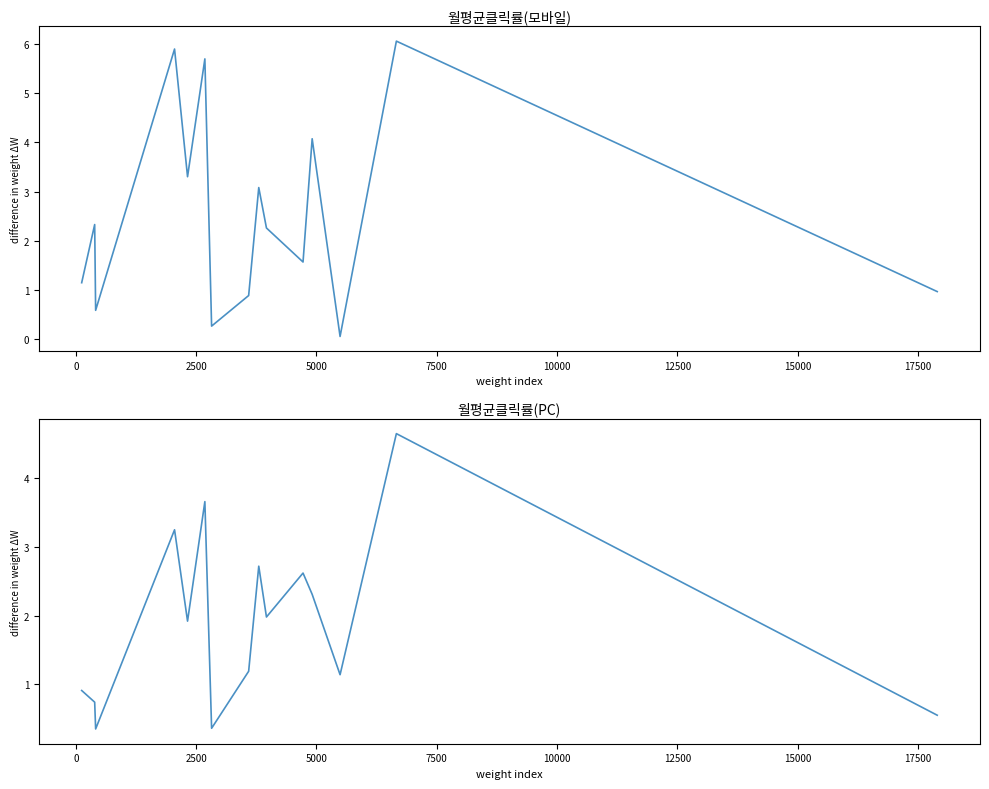

In 월평균클릭률(PC), how many points are higher than both neighbors (excluding endpoints)?

5